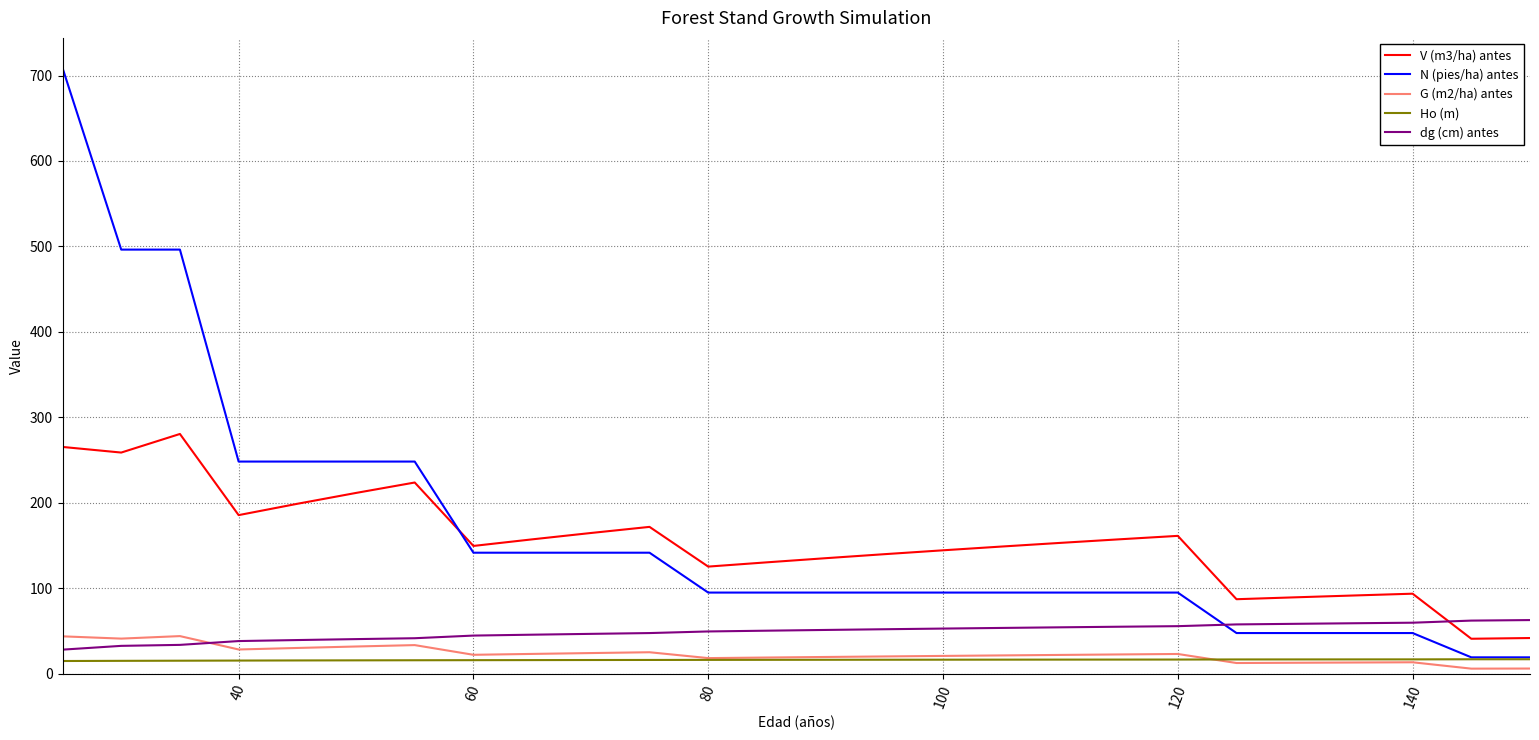

In G (m2/ha) antes, how many points are higher than both neighbors (excluding endpoints)?

5